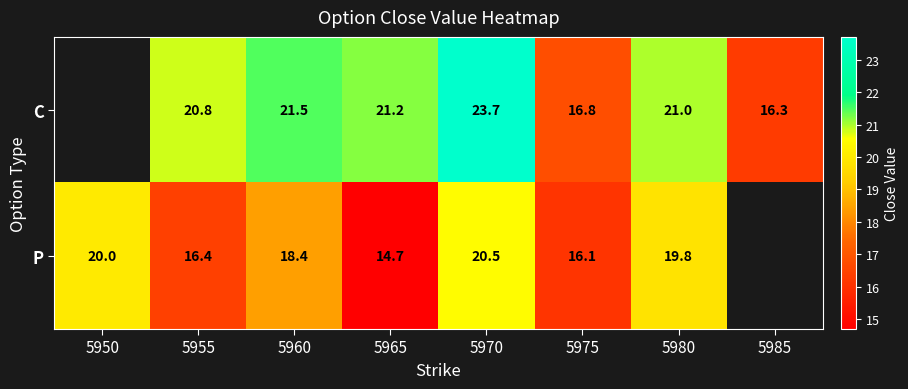

What is the total value across all series at 5960?

39.9